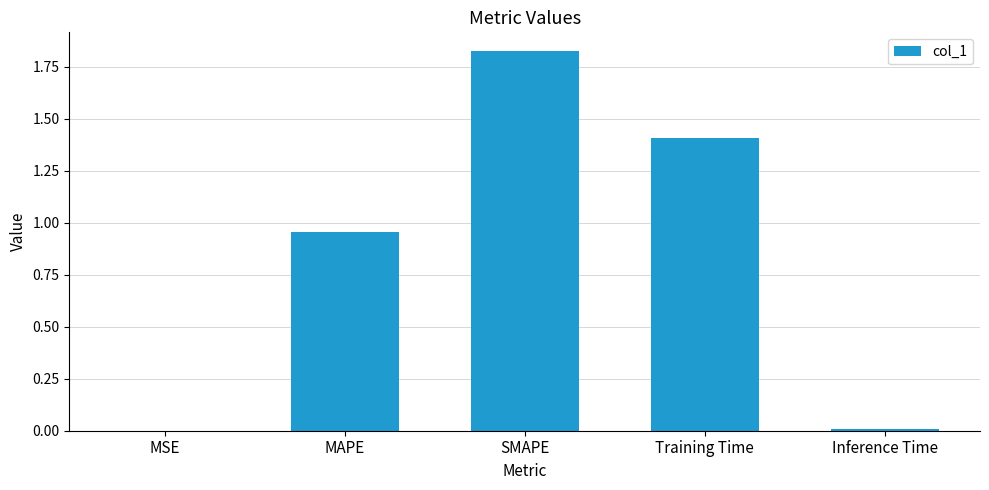

Is it true that the value at Training Time is 1.4?

True